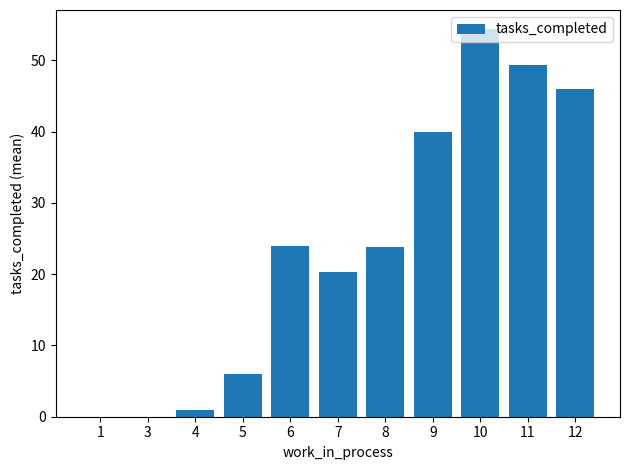

Which category has the highest value across all series?

10